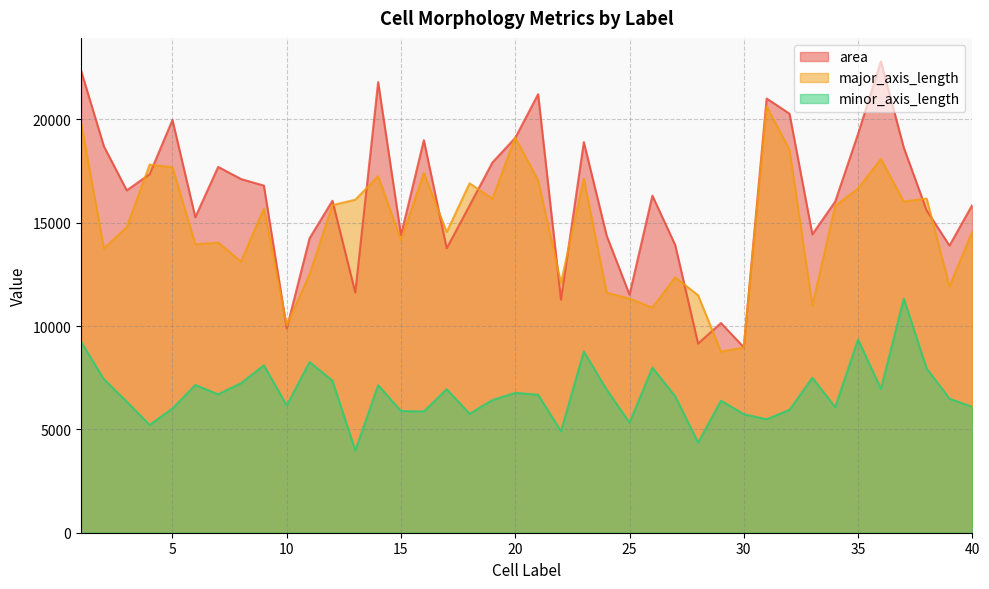

Which category has the highest value across all series?

36